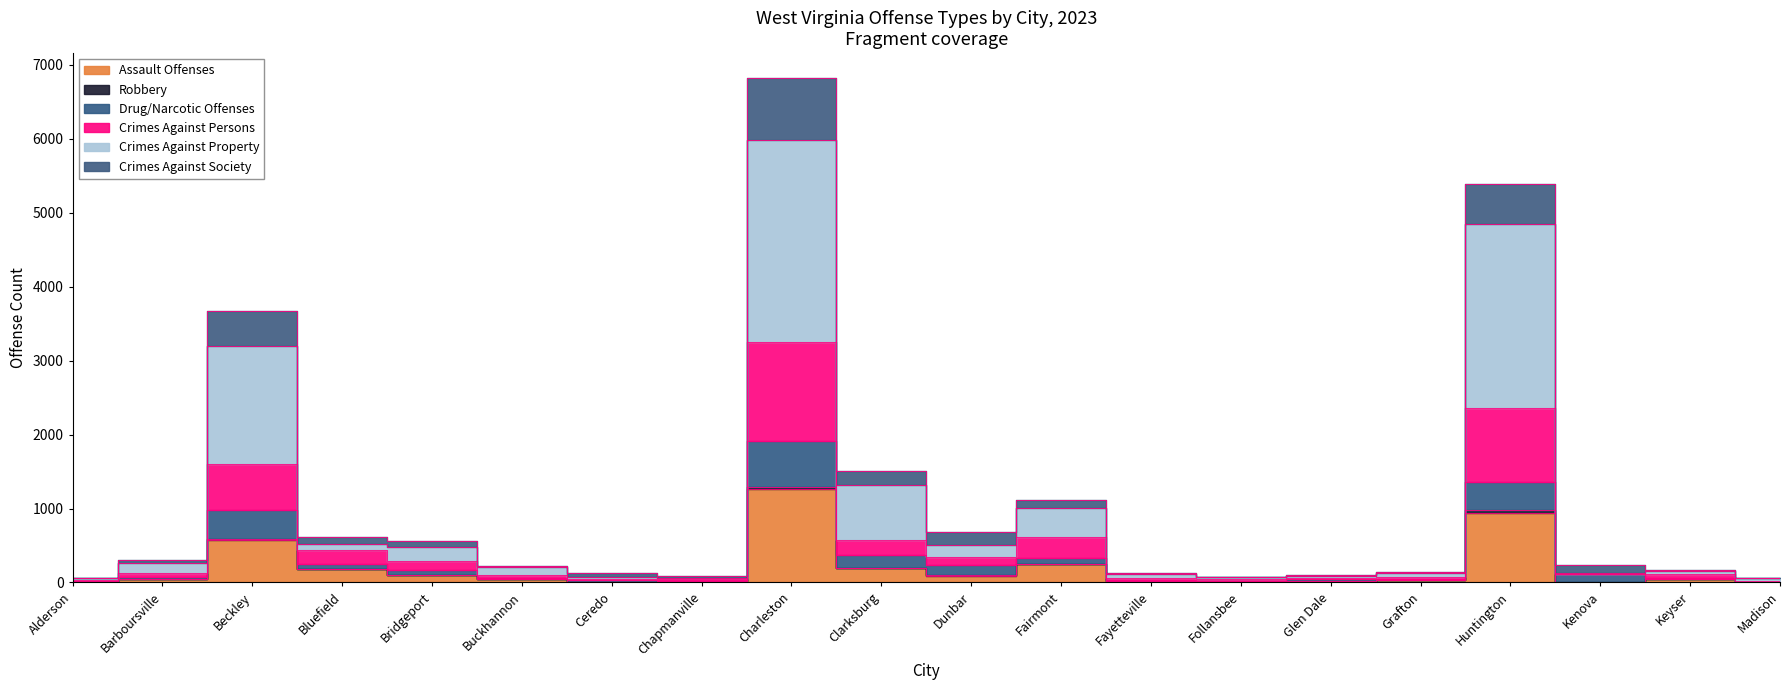

How many values in the Crimes Against Society series exceed 77?

9